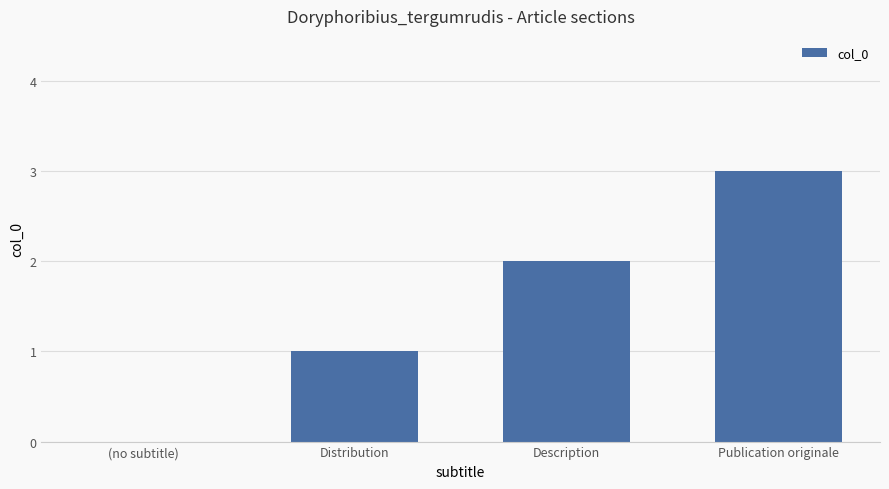

Count the number of data series in this chart.

1